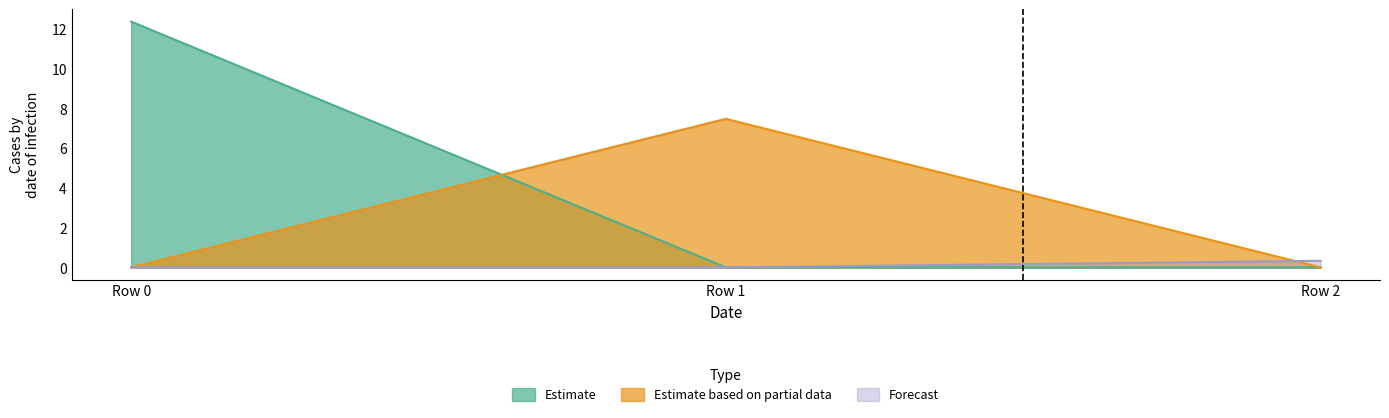

At which category is the sum across all series the highest?

Row 0